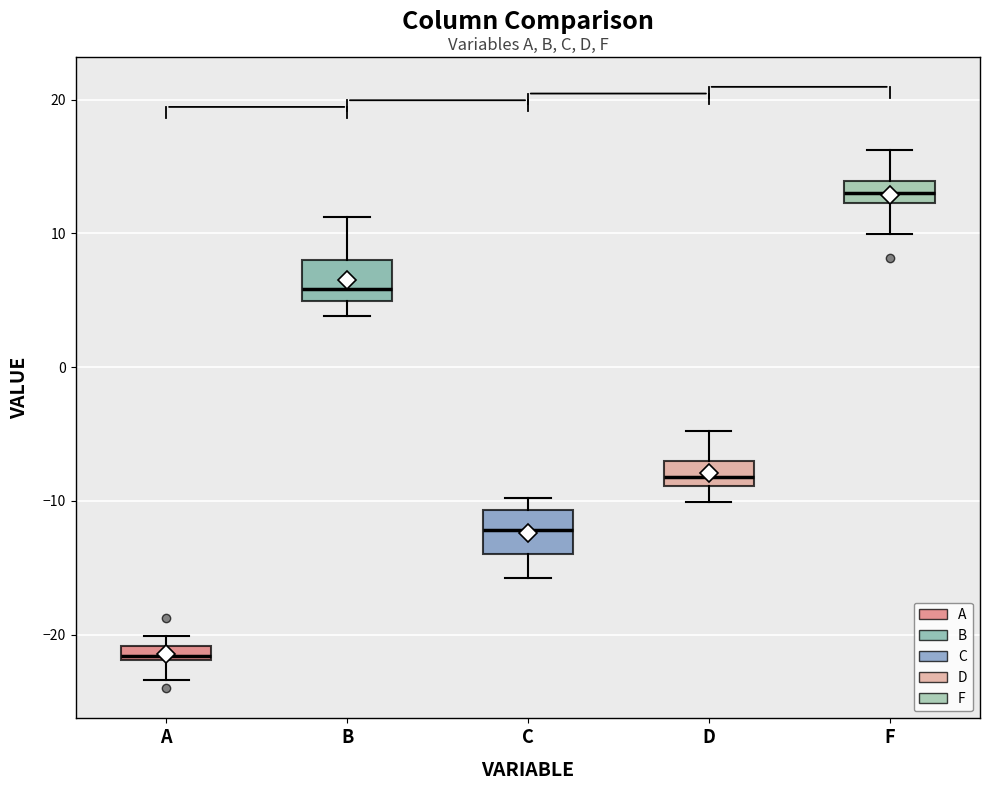

Which box's median line is the highest?

F